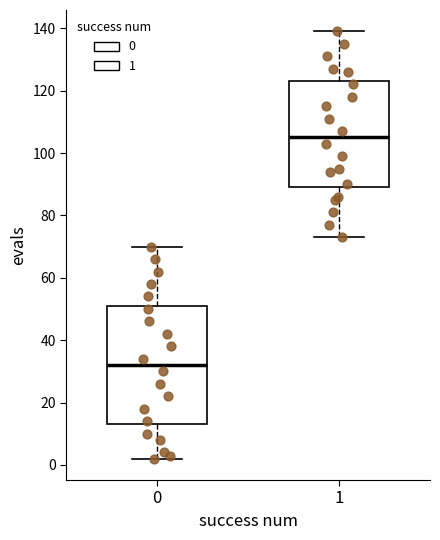

Which box is the tallest, from its lower edge to its upper edge?

0